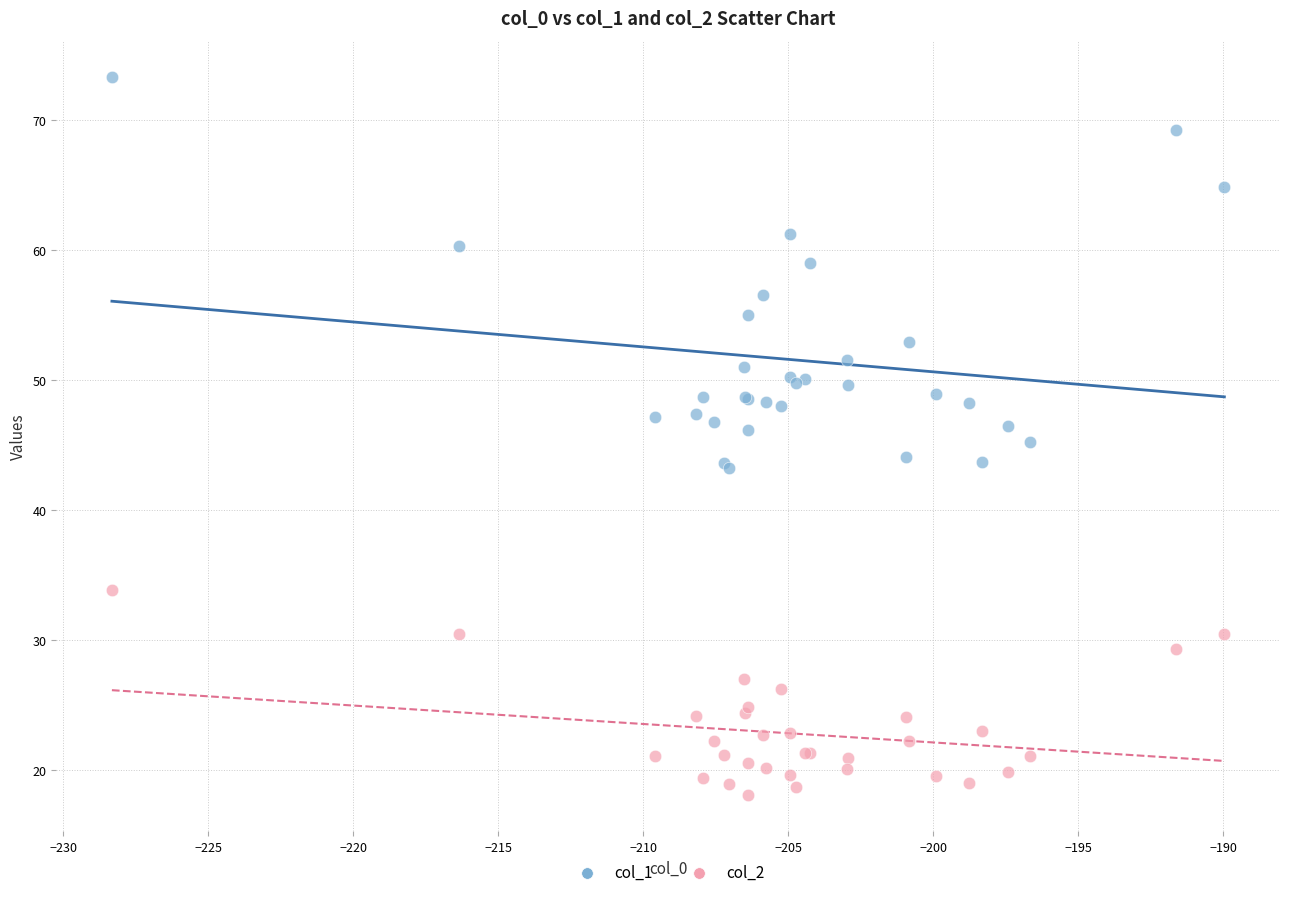

Which series contains the lowest Y value?

col_2